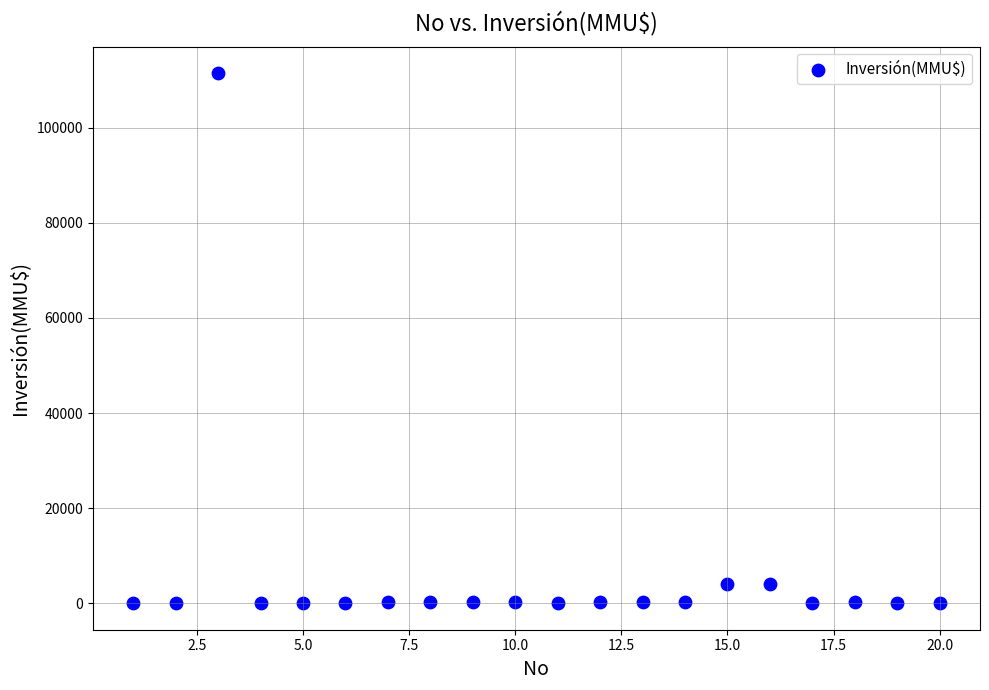

What is the range of Y values (max minus min)?

111488